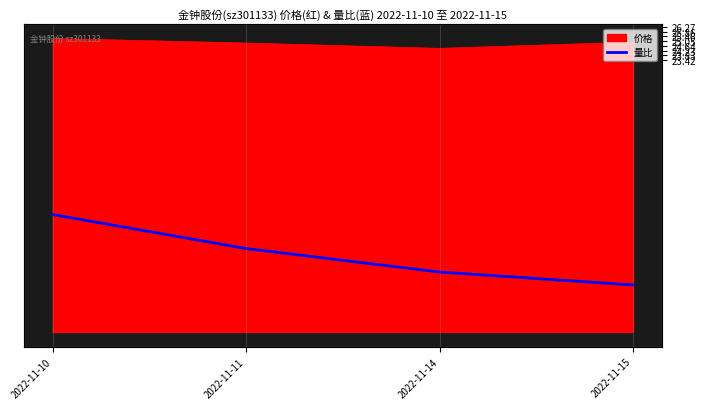

Is it true that the value at 2022-11-15 is 4.0?

True